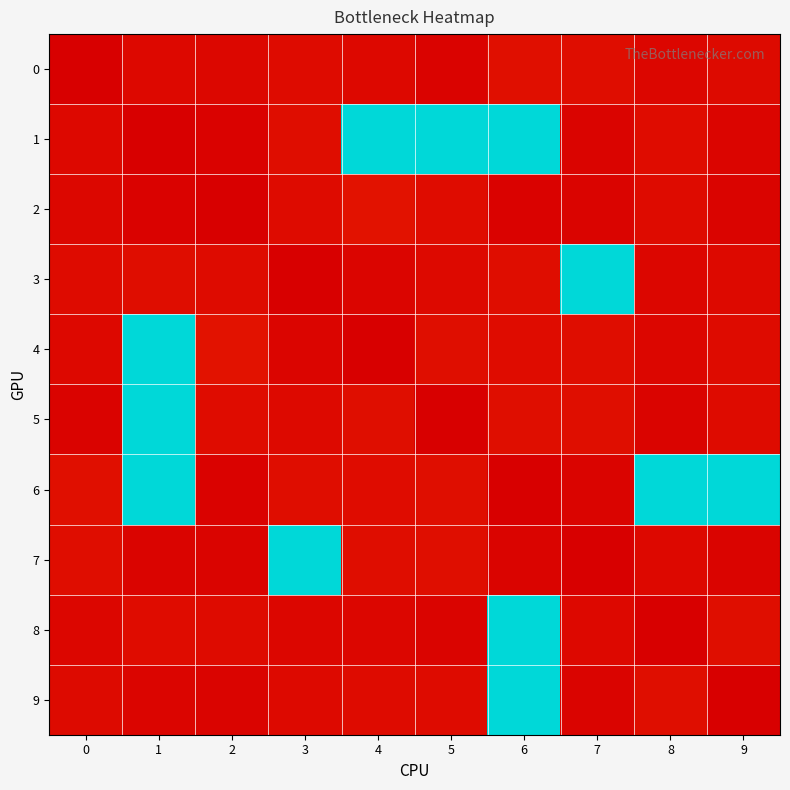

Rank the series at 2 from lowest to highest value.

2, 6, 1, 7, 9, 0, 3, 8, 5, 4